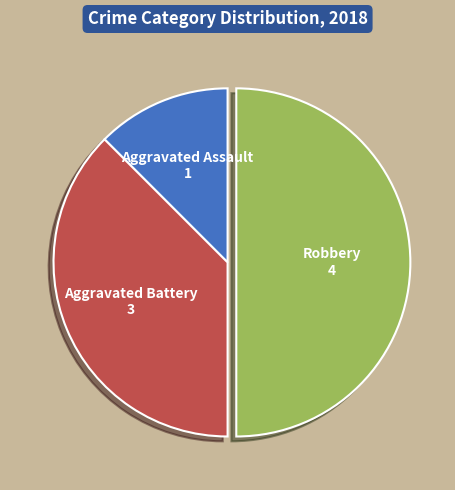

Do Aggravated Battery and Robbery together represent more than half of the pie?

Yes